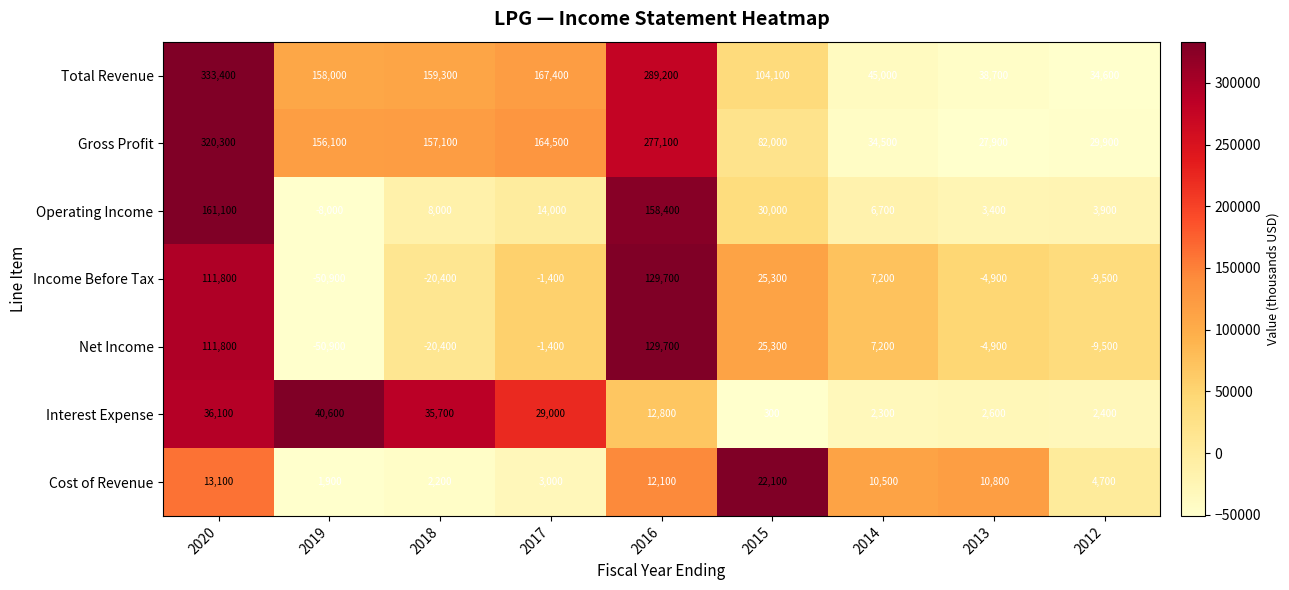

Is it true that Operating Income equals 14000 at 2017?

True